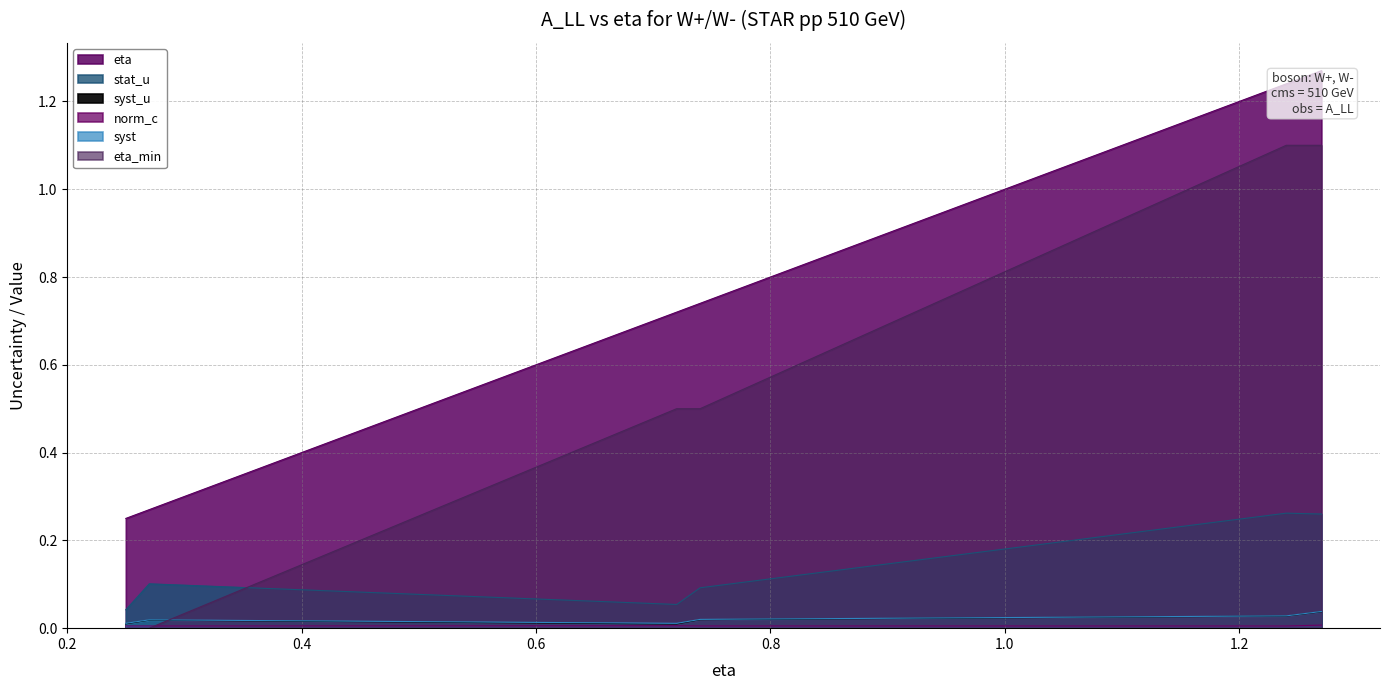

Reading left to right, extract all data points from this chart.

eta: W+ eta=0.25=0.2	W+ eta=0.72=0.7	W+ eta=1.24=1.2	W- eta=0.27=0.3	W- eta=0.74=0.7	W- eta=1.27=1.3
stat_u: W+ eta=0.25=0.0	W+ eta=0.72=0.1	W+ eta=1.24=0.3	W- eta=0.27=0.1	W- eta=0.74=0.1	W- eta=1.27=0.3
syst_u: W+ eta=0.25=0.0	W+ eta=0.72=0.0	W+ eta=1.24=0.0	W- eta=0.27=0.0	W- eta=0.74=0.0	W- eta=1.27=0.0
norm_c: W+ eta=0.25=0.0	W+ eta=0.72=0.0	W+ eta=1.24=0.0	W- eta=0.27=0.0	W- eta=0.74=0.0	W- eta=1.27=0.0
syst: W+ eta=0.25=0.0	W+ eta=0.72=0.0	W+ eta=1.24=0.0	W- eta=0.27=0.0	W- eta=0.74=0.0	W- eta=1.27=0.0
eta_min: W+ eta=0.25=0.0	W+ eta=0.72=0.5	W+ eta=1.24=1.1	W- eta=0.27=0.0	W- eta=0.74=0.5	W- eta=1.27=1.1